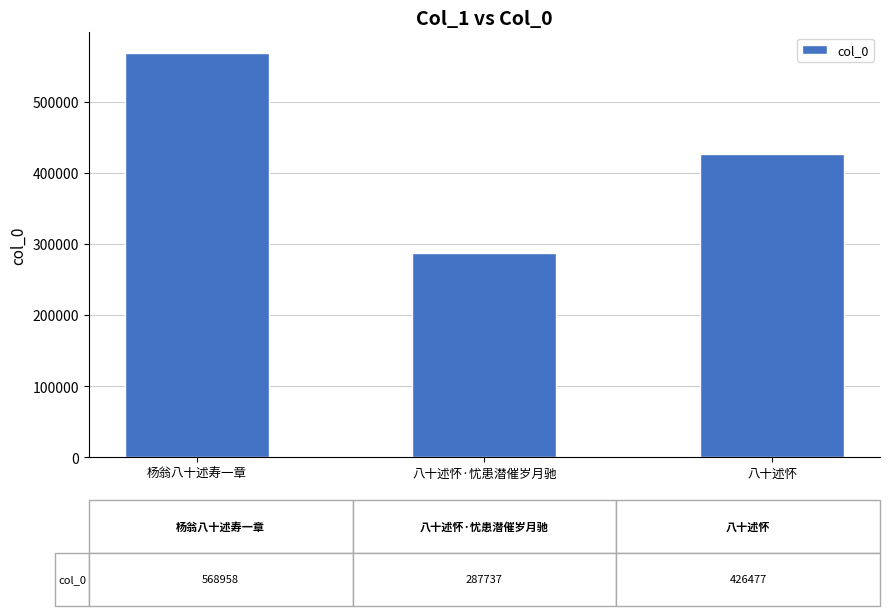

What is the value of the 3rd bar from the left?

426477